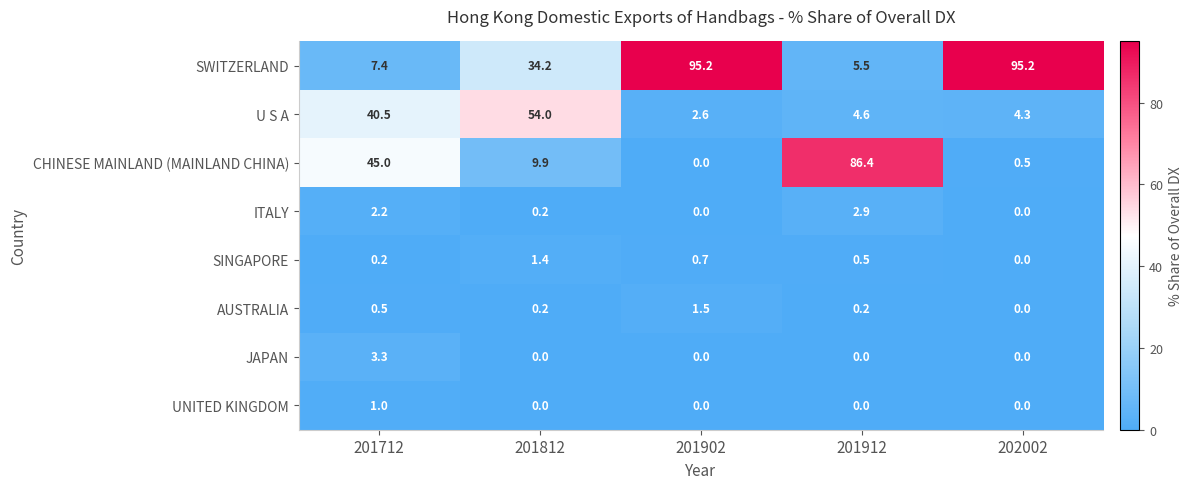

Which series has the largest total across all categories?

SWITZERLAND